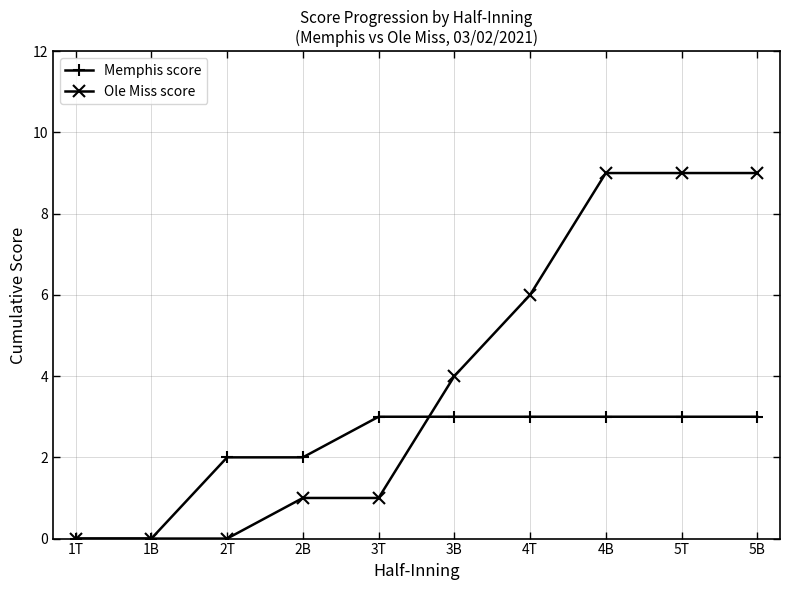

How many lines are shown in the chart?

2